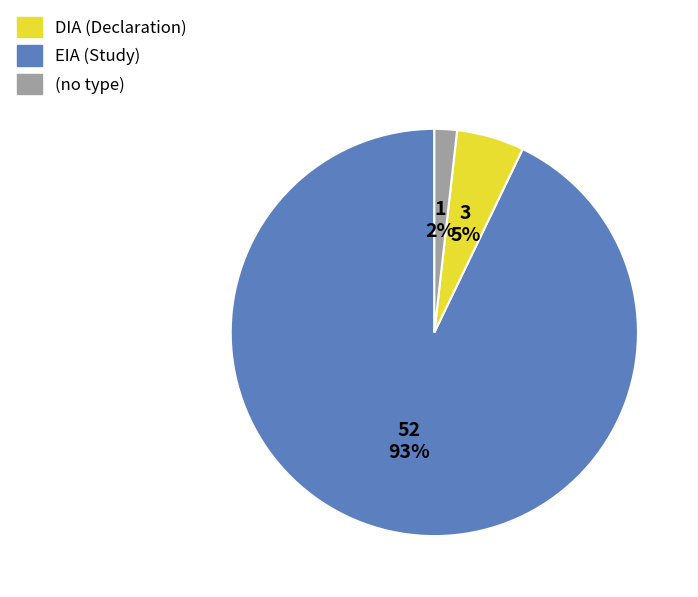

To the nearest percent, what is the average slice percentage?

33%